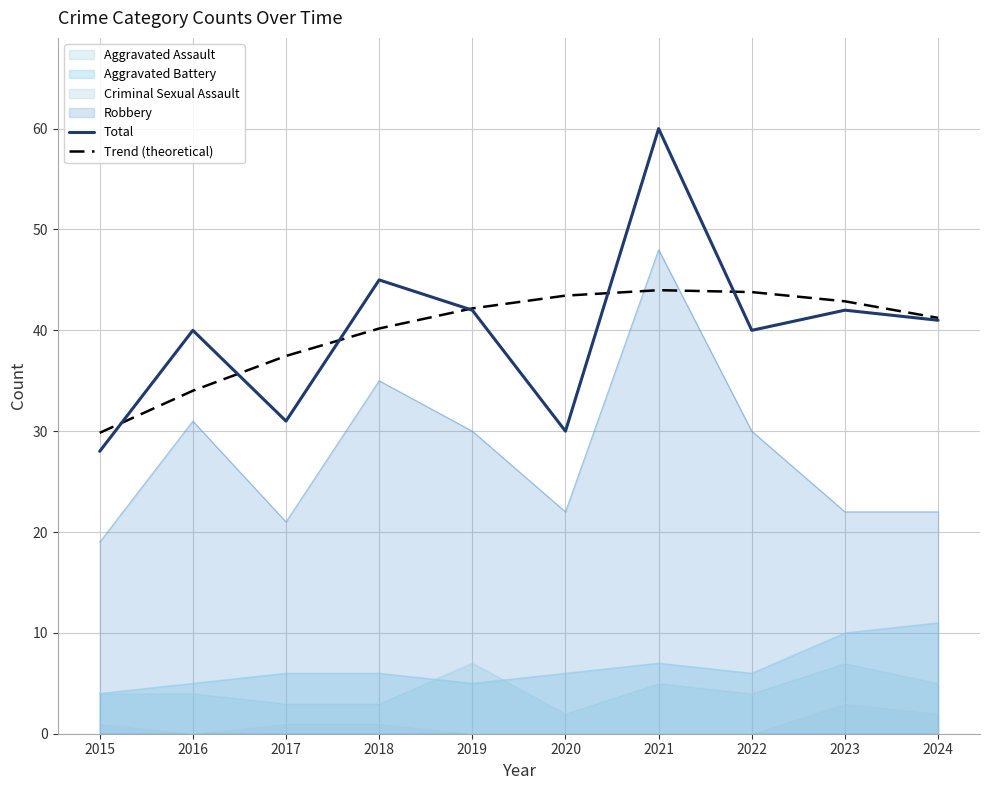

Reading left to right, what are all the values shown in this chart?

Total: 2015=28.0	2016=40.0	2017=31.0	2018=45.0	2019=42.0	2020=30.0	2021=60.0	2022=40.0	2023=42.0	2024=41.0
Trend (theoretical): 2015=29.8	2016=34.0	2017=37.5	2018=40.2	2019=42.2	2020=43.4	2021=44.0	2022=43.8	2023=42.9	2024=41.2